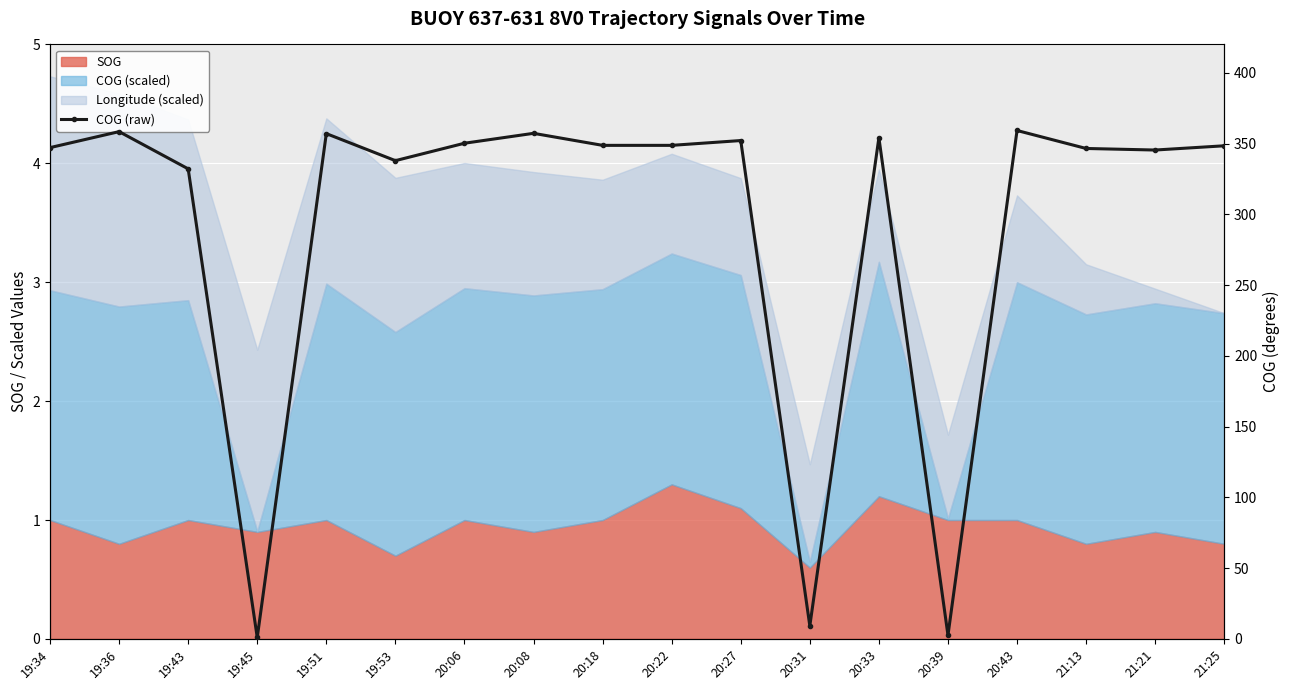

How many categories are shown in the chart?

18